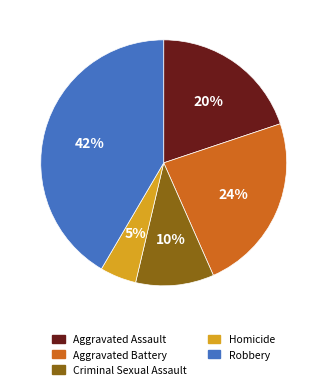

Does any single category account for the majority?

No